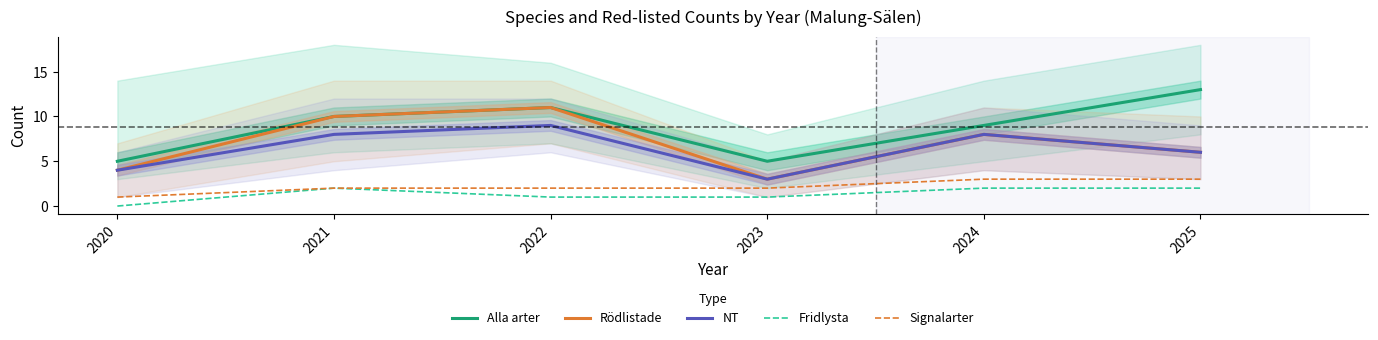

Read the NT value at 2023.

3